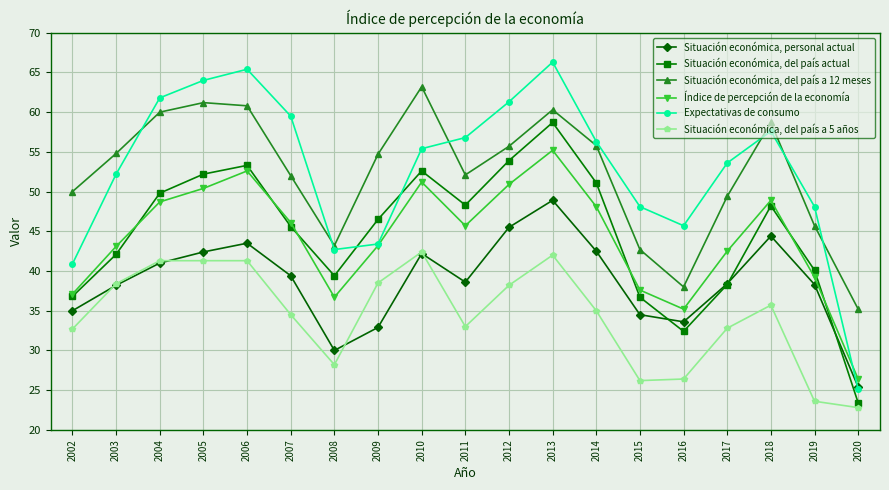

What are all the series names shown in the legend?

Situación económica, personal actual, Situación económica, del país actual, Situación económica, del país a 12 meses, Índice de percepción de la economía, Expectativas de consumo, Situación económica, del país a 5 años